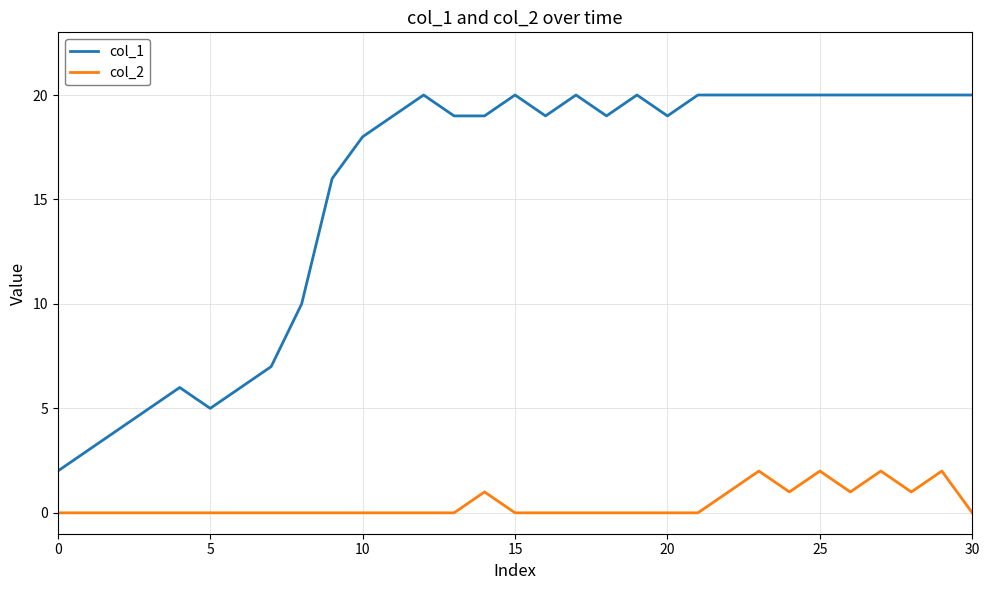

How many col_2 values are between 0 and 1?

27